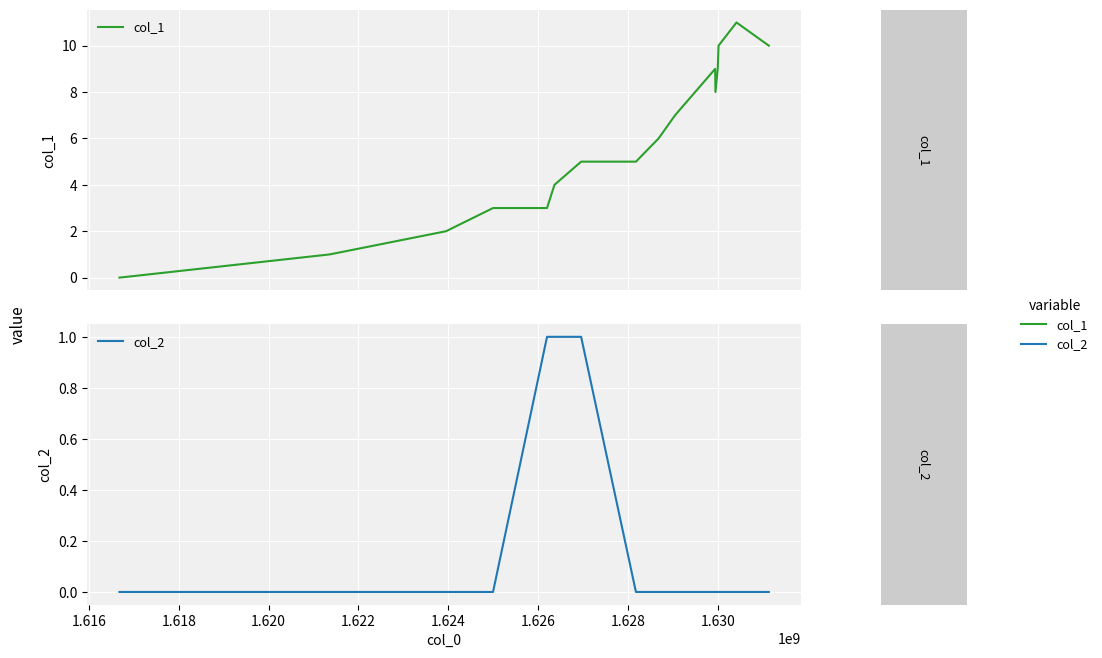

How many col_2 values are between 0 and 1?

16